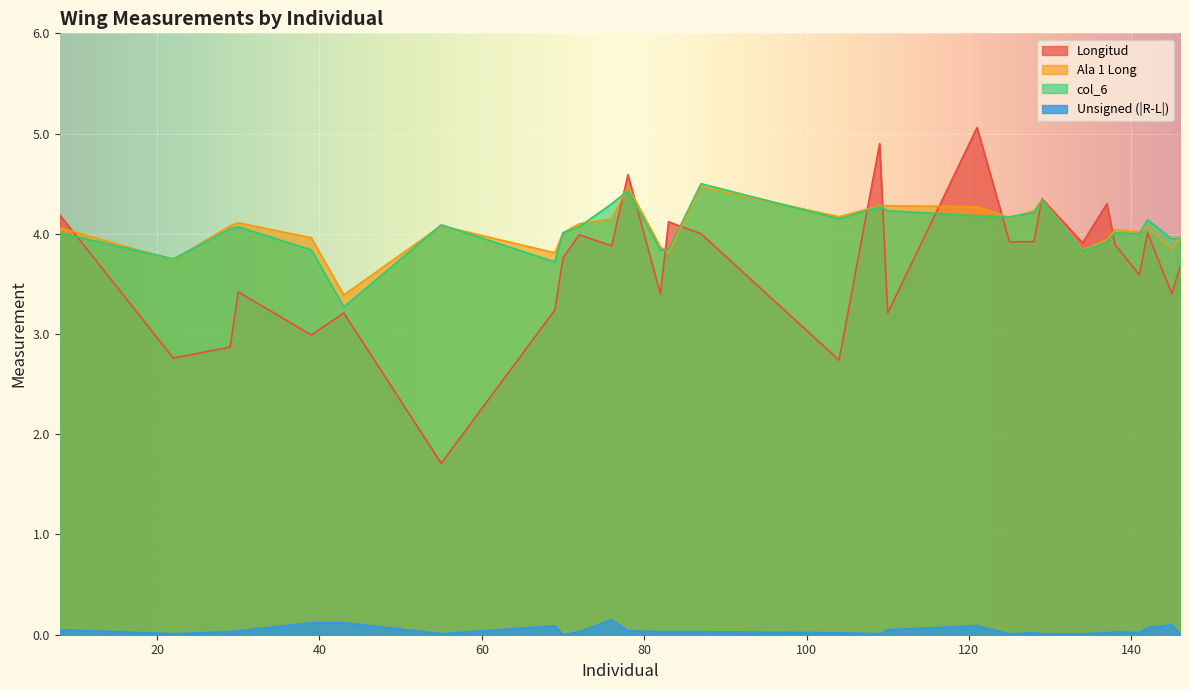

Reading left to right, what are all the values shown in this chart?

Longitud: 4.2	2.8	2.9	3.4	3.0	3.2	1.7	3.2	3.8	4.0	3.9	4.6	3.4	4.1	4.0	2.7	4.9	3.2	5.1	3.9	3.9	4.3	3.9	4.3	3.9	3.6	4.0	3.4	3.7
Ala 1 Long: 4.1	3.7	4.1	4.1	4.0	3.4	4.1	3.8	4.0	4.1	4.2	4.5	3.9	3.8	4.5	4.2	4.3	4.3	4.3	4.2	4.2	4.3	3.8	3.9	4.0	4.0	4.1	3.9	4.0
col_6: 4.0	3.8	4.0	4.1	3.8	3.3	4.1	3.7	4.0	4.1	4.3	4.4	3.8	3.8	4.5	4.2	4.3	4.2	4.2	4.2	4.2	4.3	3.8	3.9	4.0	4.0	4.1	4.0	4.0
Unsigned (|R-L|): 0.0	0.0	0.0	0.0	0.1	0.1	0.0	0.1	0.0	0.0	0.1	0.0	0.0	0.0	0.0	0.0	0.0	0.0	0.1	0.0	0.0	0.0	0.0	0.0	0.0	0.0	0.1	0.1	0.0